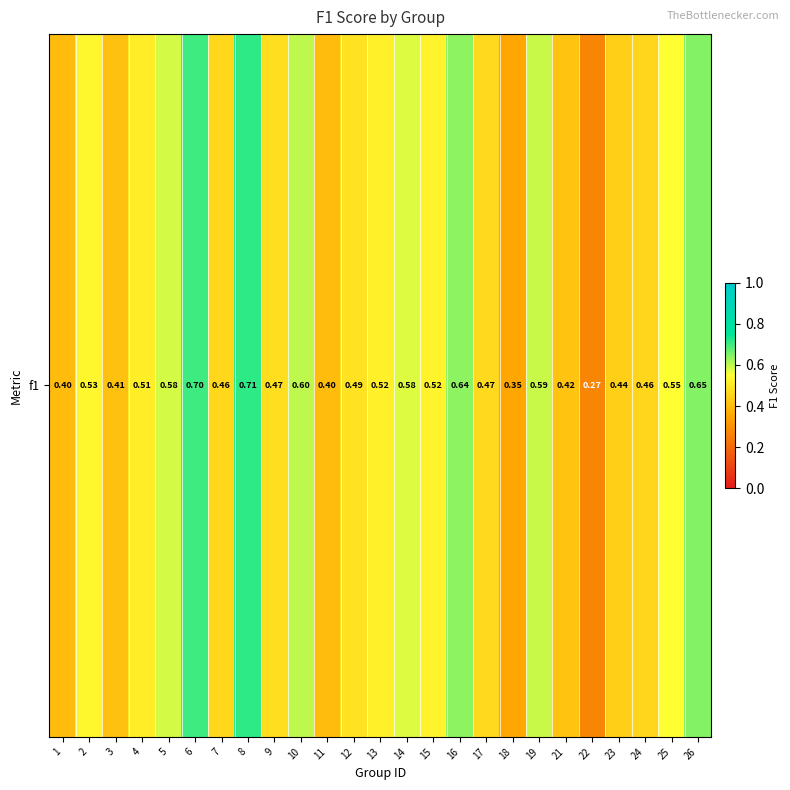

The chart shows a value of 0.6 at 26. True or false?

True